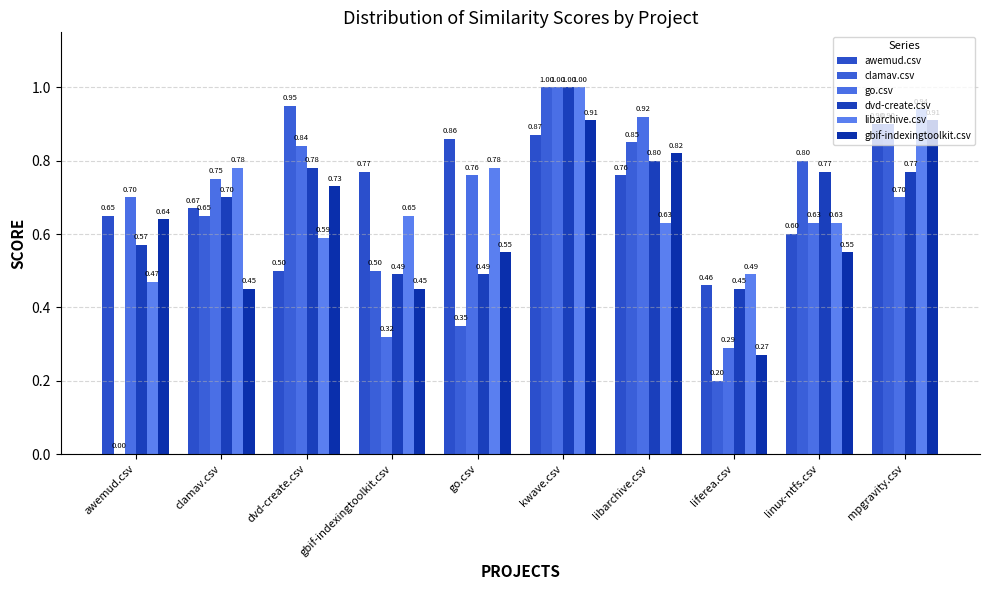

Between awemud.csv and gbif-indexingtoolkit.csv, which series saw the biggest shift?

clamav.csv